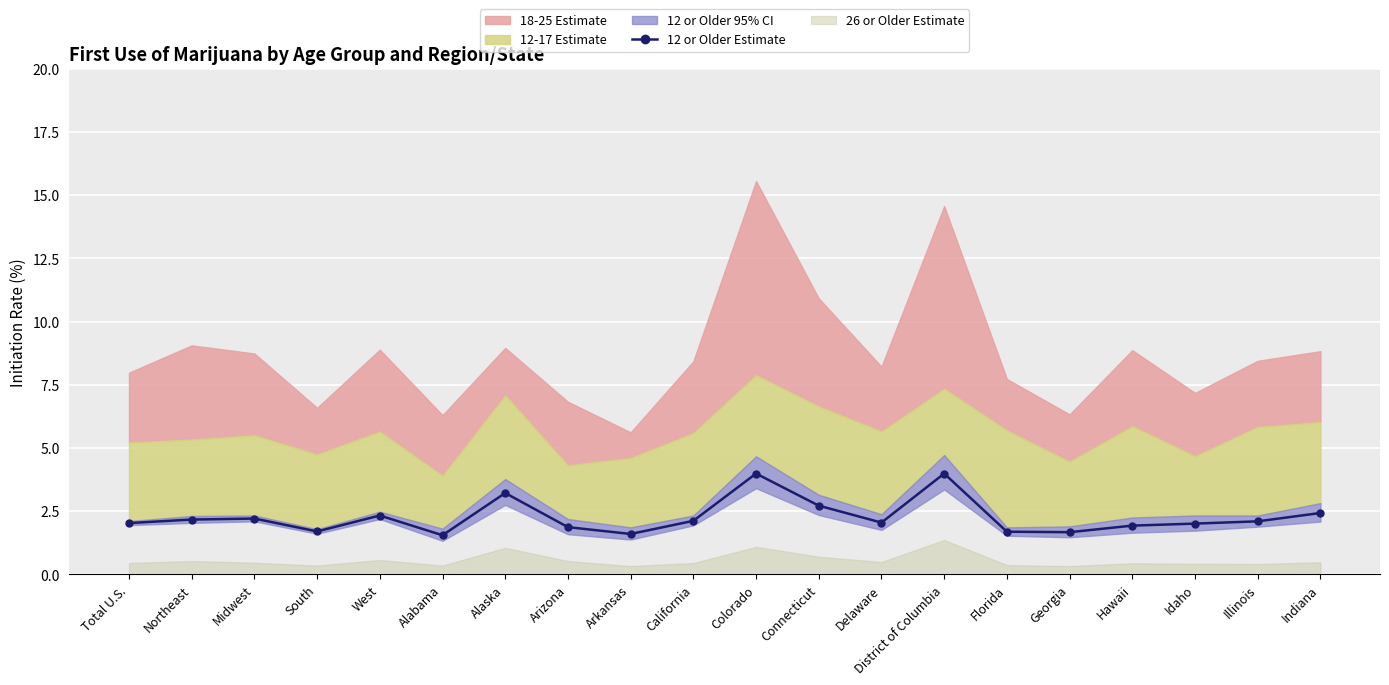

Rank the categories by value from highest to lowest.

Colorado, District of Columbia, Alaska, Connecticut, Indiana, West, Midwest, Northeast, California, Illinois, Delaware, Total U.S., Idaho, Hawaii, Arizona, South, Florida, Georgia, Arkansas, Alabama